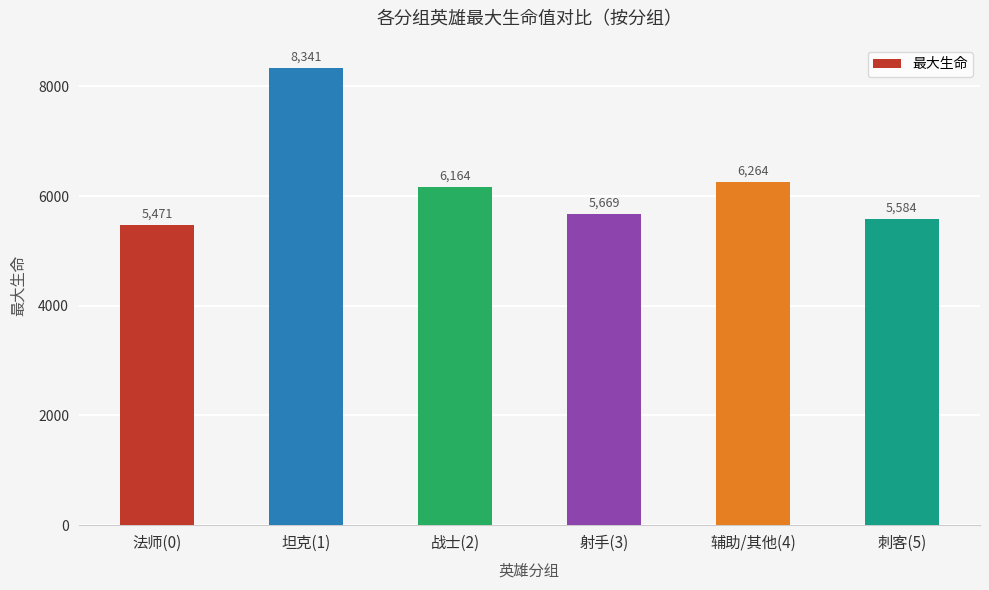

Rank the categories by value from lowest to highest.

法师(0), 刺客(5), 射手(3), 战士(2), 辅助/其他(4), 坦克(1)